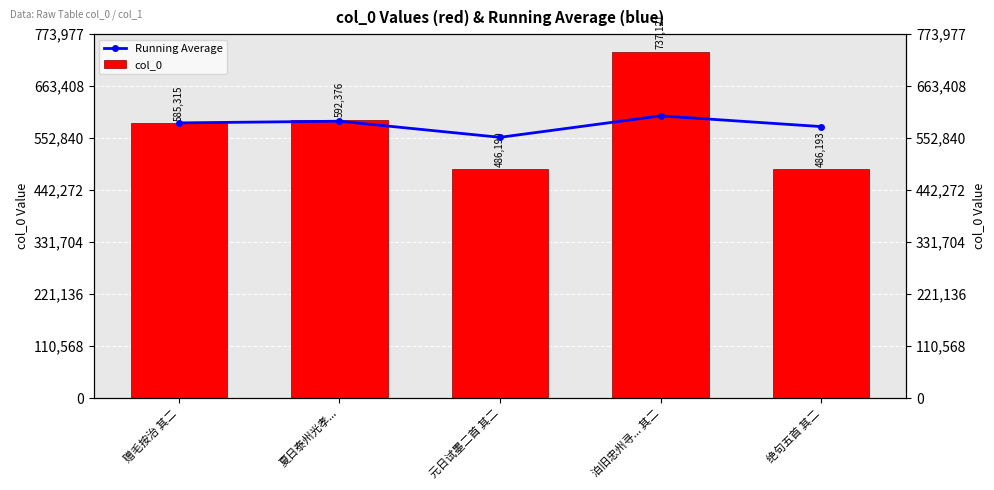

At which category is the sum across all series the highest?

泊旧忠州寻... 其二